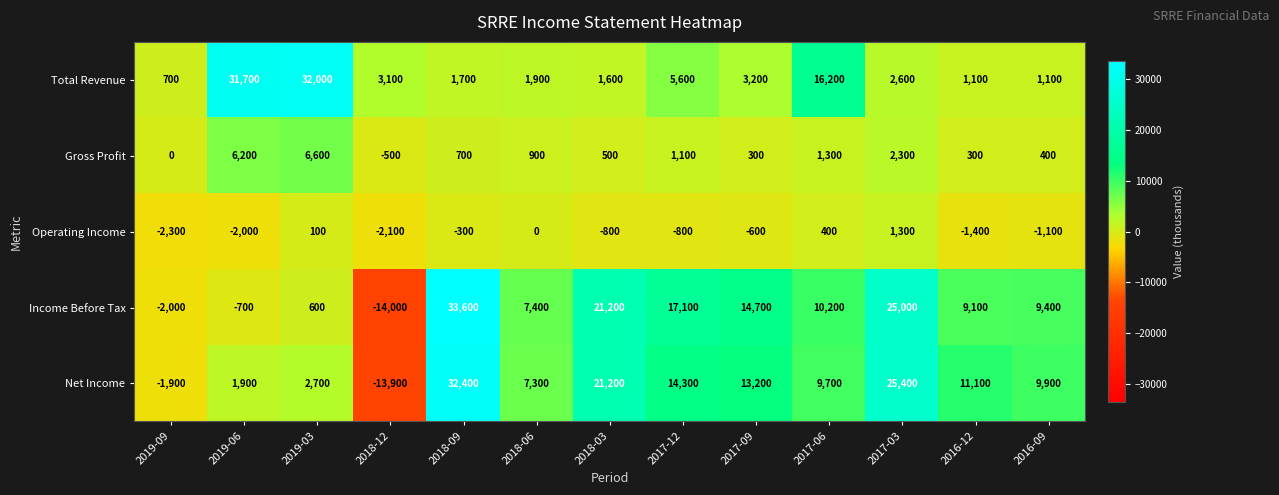

How many negative values does the Net Income series have?

2